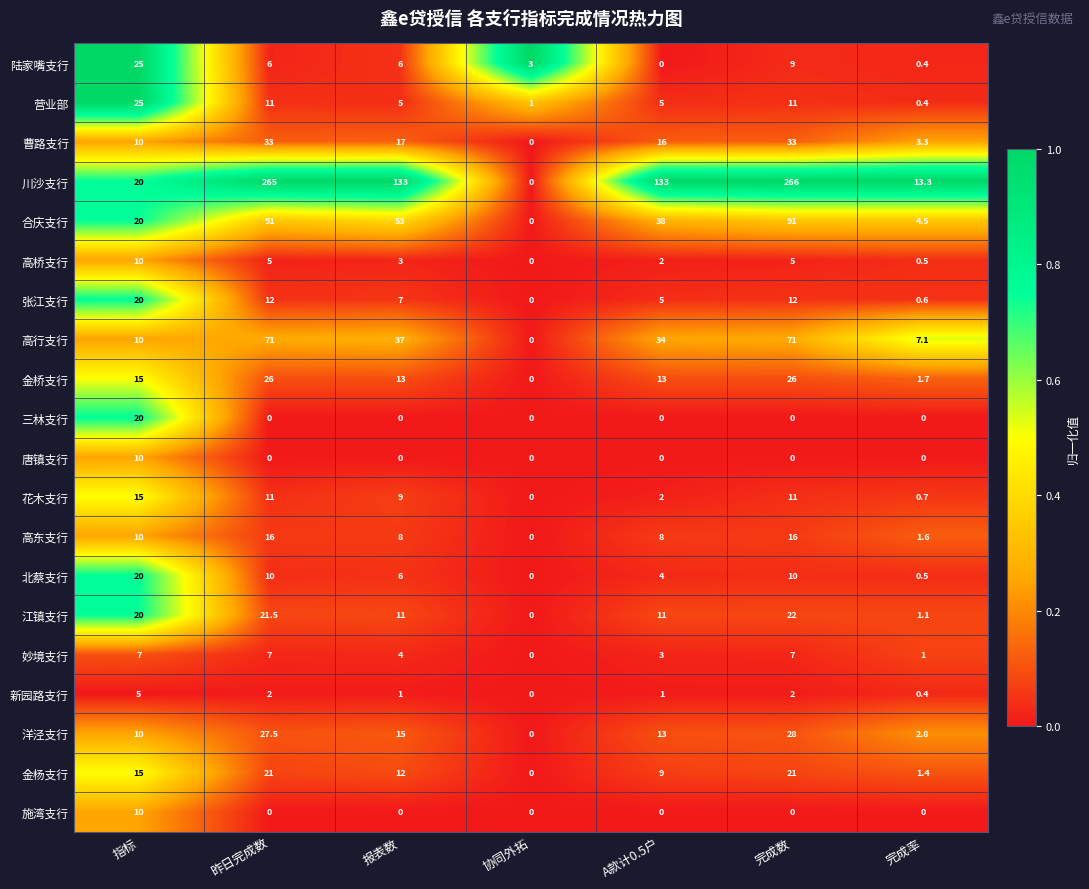

How many distinct data groups are displayed?

20